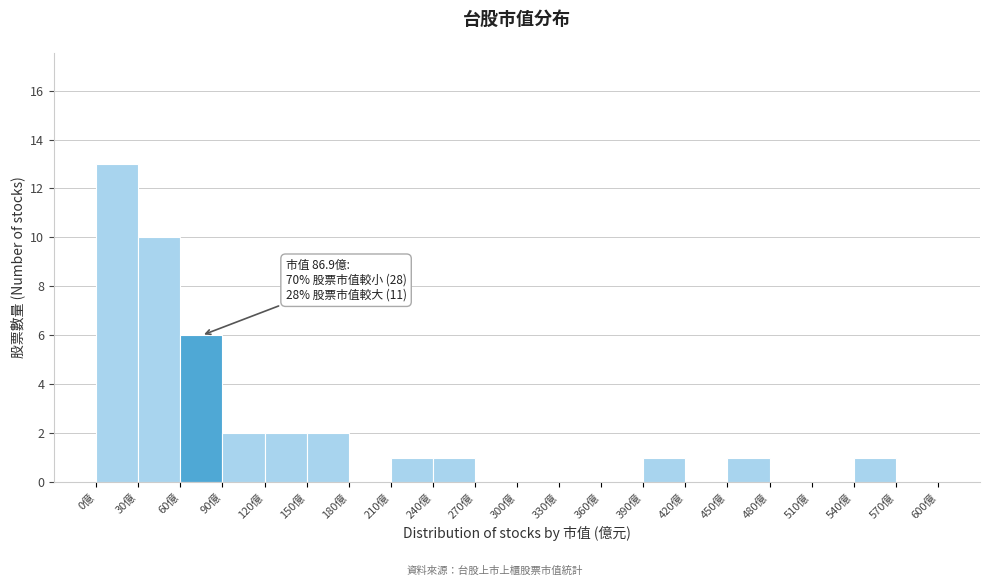

Over which range of the x-axis is the bar tallest?

0 to 30